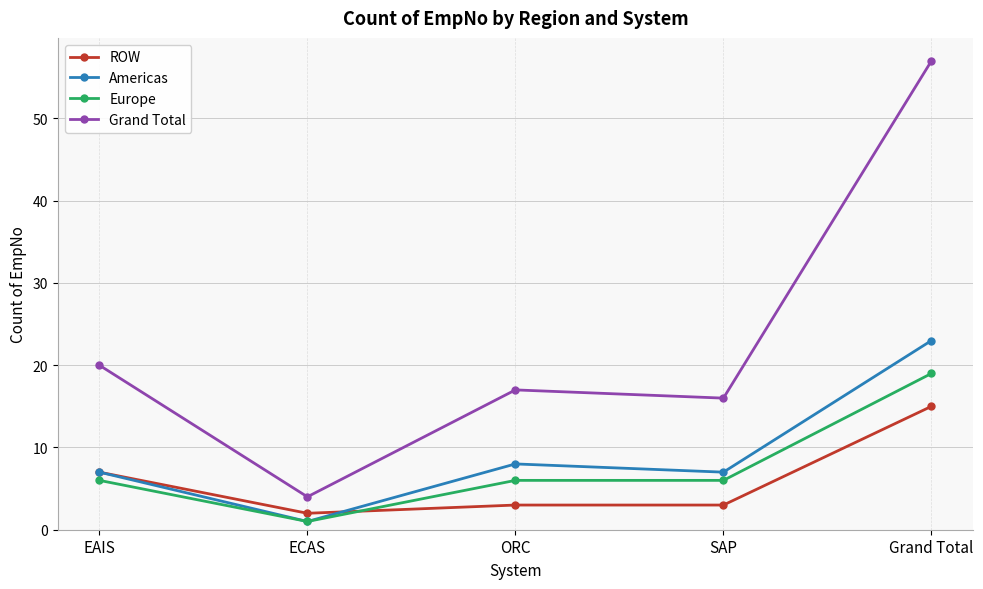

At which category does Grand Total reach its first local valley?

ECAS